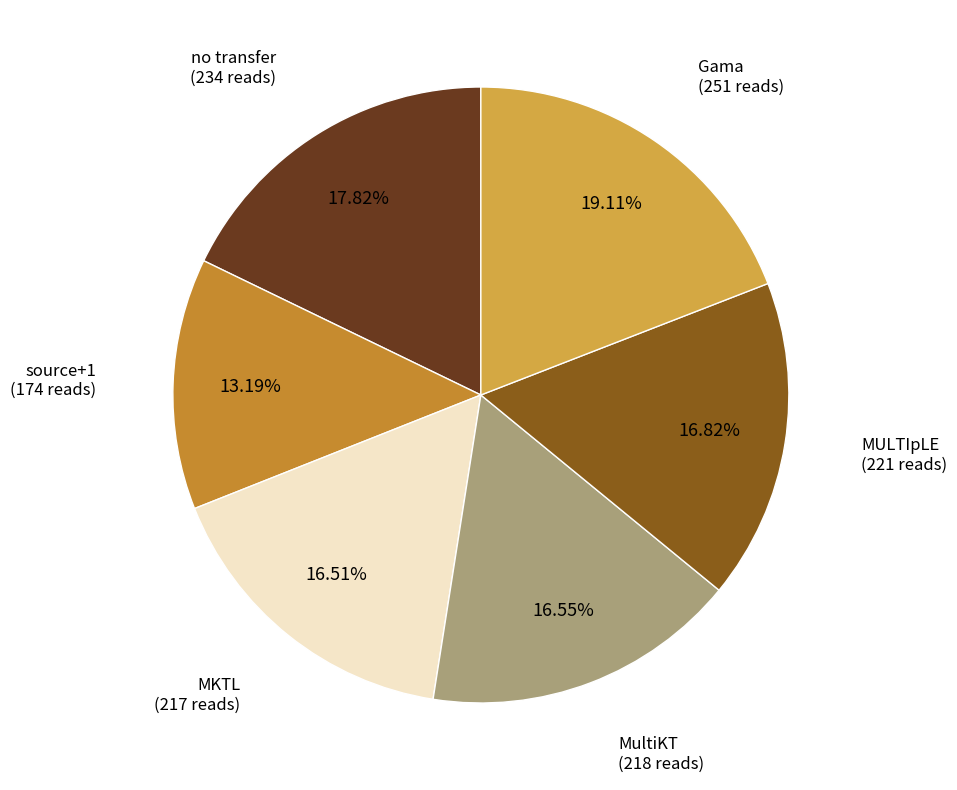

How many slices are in this pie chart?

6